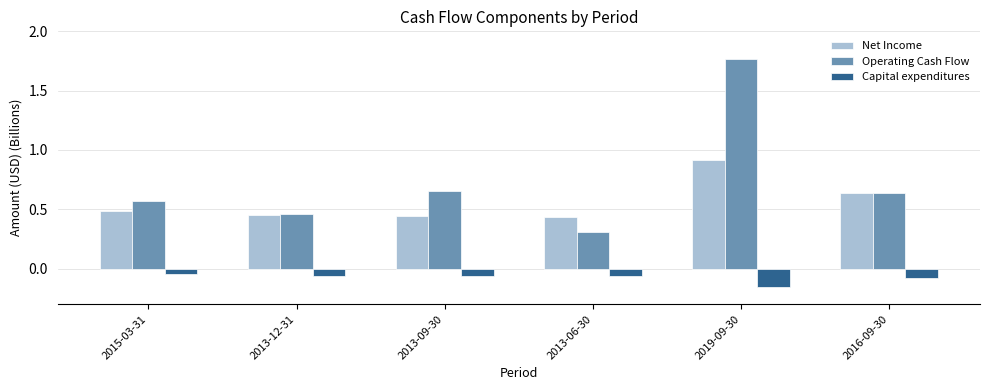

What is the label of the 2nd bar from the left?

2013-12-31